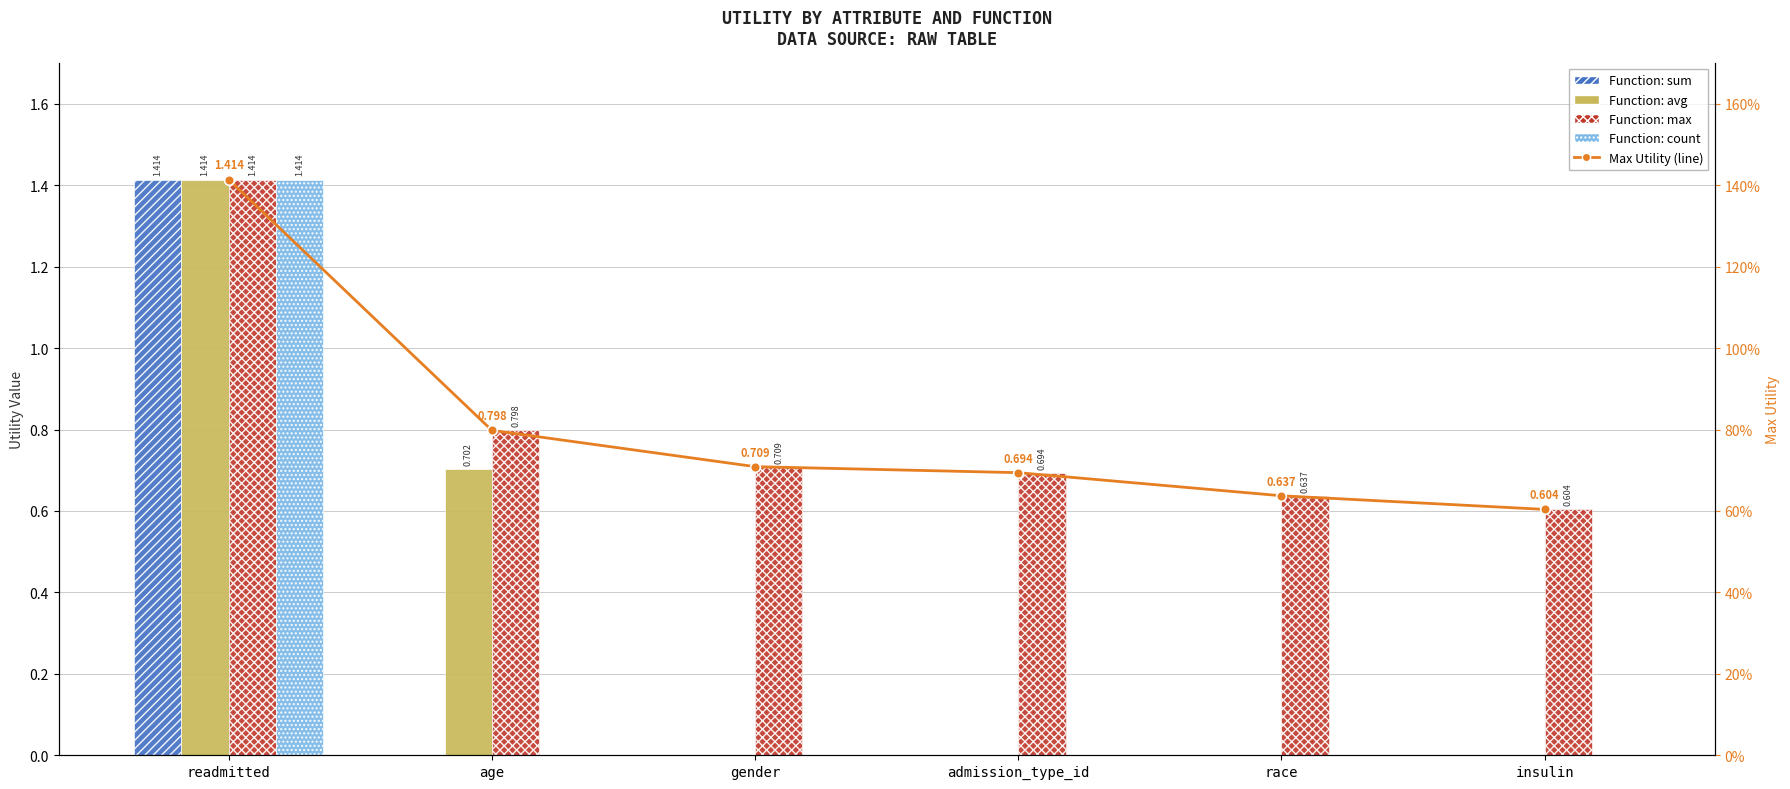

Reading left to right, transcribe all the data shown in this chart.

sum: readmitted=1.4	age=0.0	gender=0.0	admission_type_id=0.0	race=0.0	insulin=0.0
avg: readmitted=1.4	age=0.7	gender=0.0	admission_type_id=0.0	race=0.0	insulin=0.0
max: readmitted=1.4	age=0.8	gender=0.7	admission_type_id=0.7	race=0.6	insulin=0.6
count: readmitted=1.4	age=0.0	gender=0.0	admission_type_id=0.0	race=0.0	insulin=0.0
Max Utility (line): readmitted=1.4	age=0.8	gender=0.7	admission_type_id=0.7	race=0.6	insulin=0.6